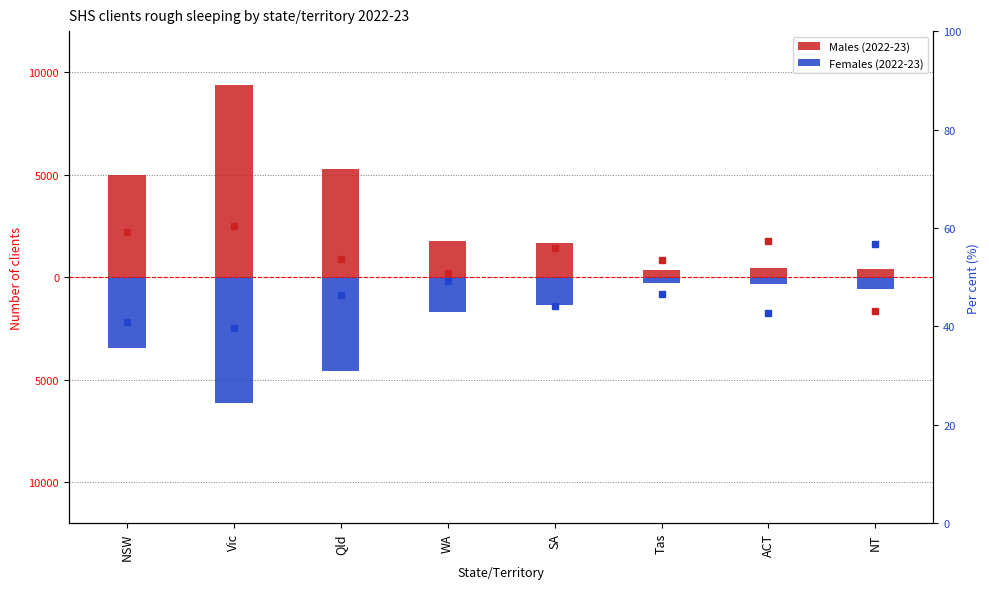

What is the spread (max minus min) of values at Tas?

638